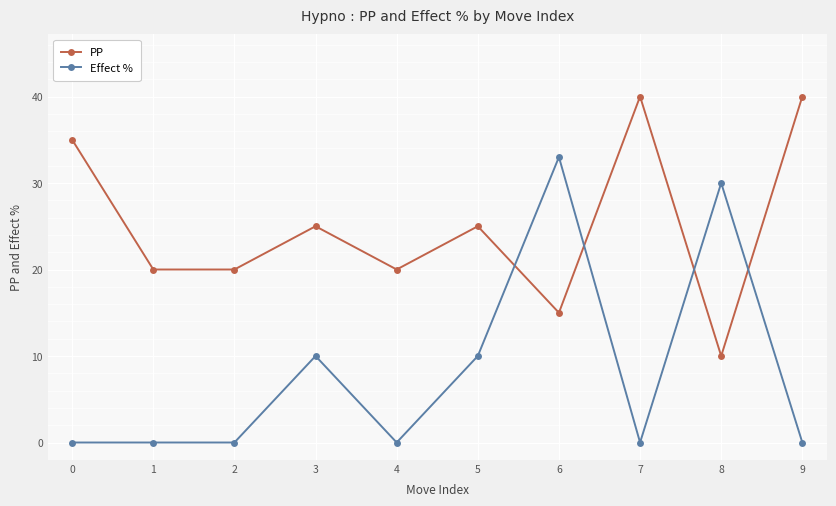

Reading right to left, what are all the values shown in this chart?

PP: 40	10	40	15	25	20	25	20	20	35
Effect %: 0	30	0	33	10	0	10	0	0	0